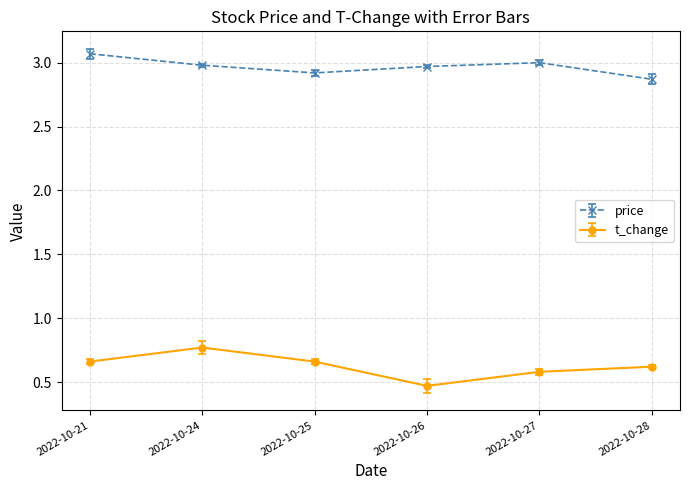

Count the t_change values in the range 0 to 1.

6